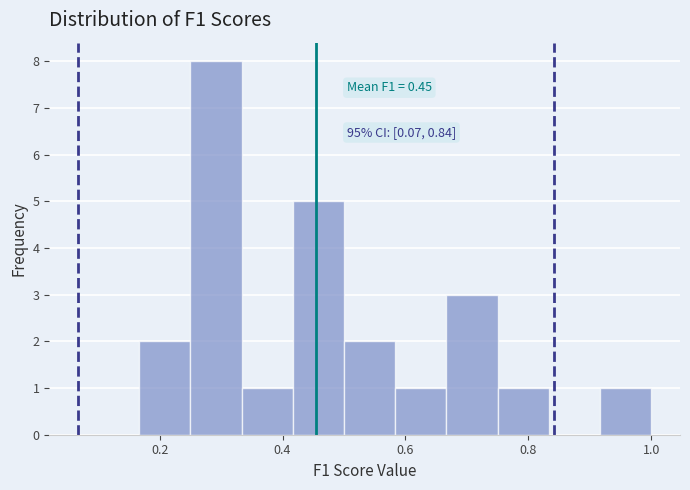

Which range on the x-axis has the tallest bar?

0.26 to 0.34